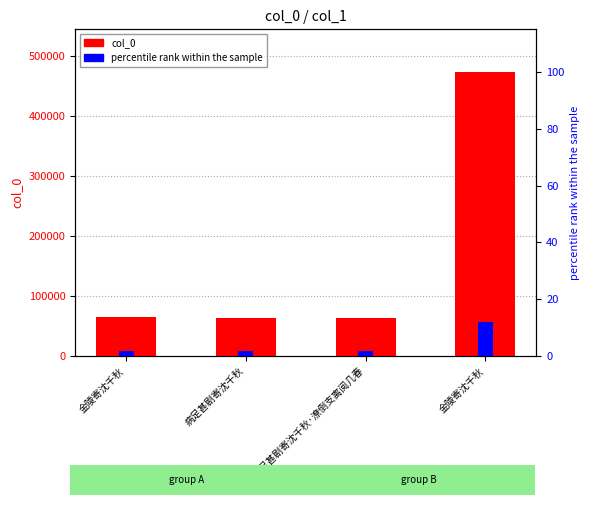

True or false: col_0 has a value of 63640.0 at 病足甚剧寄沈千秋·潦倒支离阅几春.

True